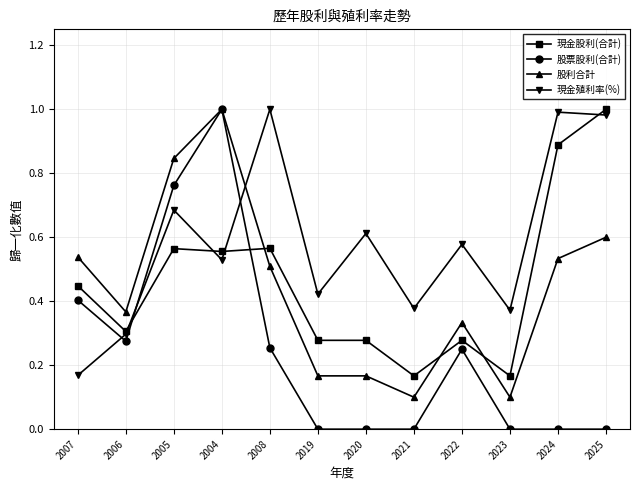

What is the sum of the 現金殖利率(%) values at 2006 and 2020?

0.9